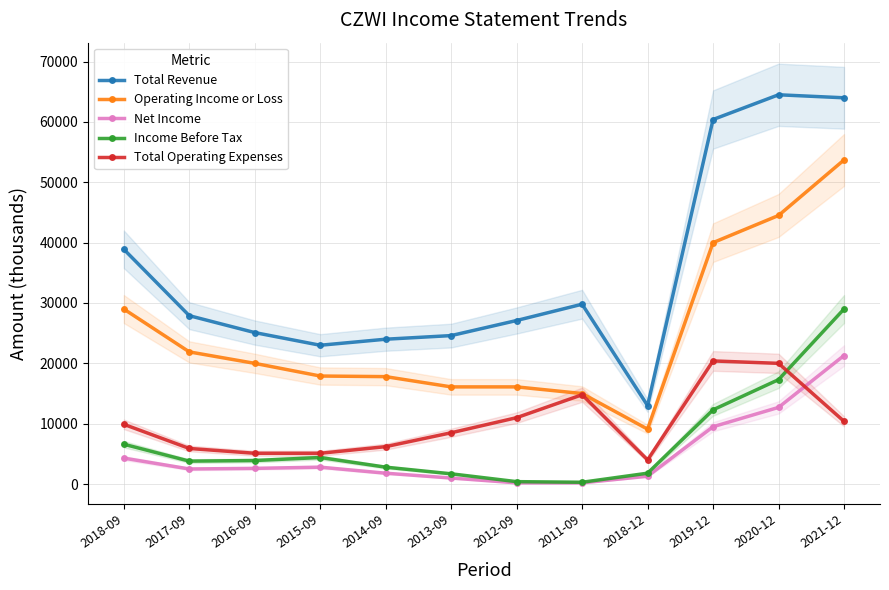

At which category does Total Revenue reach its first local valley?

2015-09